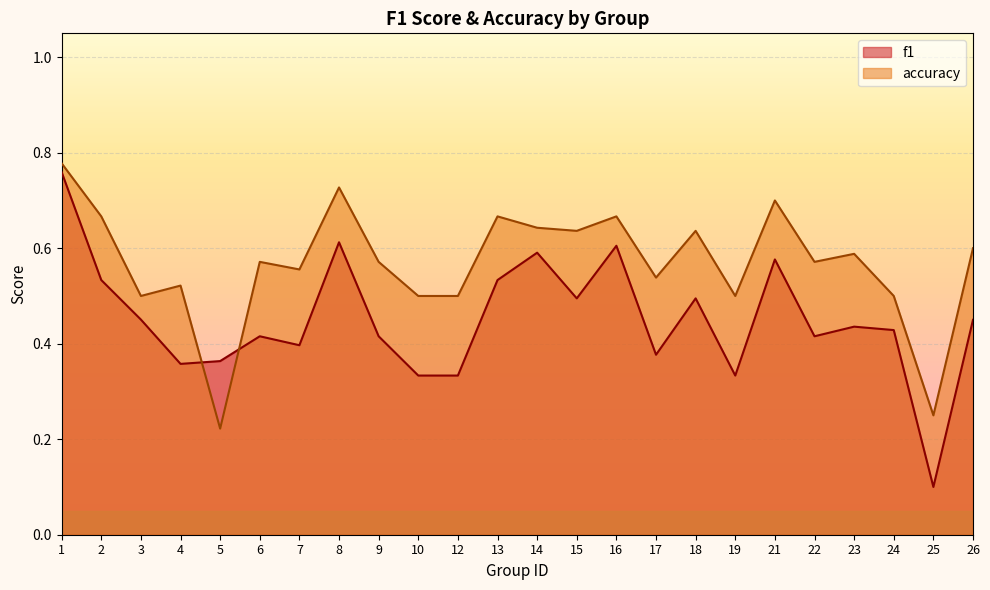

What are all the series names shown in the legend?

f1, accuracy